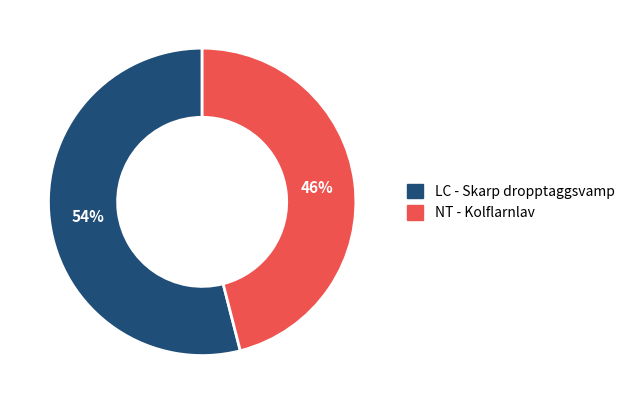

Is there a majority slice in this chart?

Yes